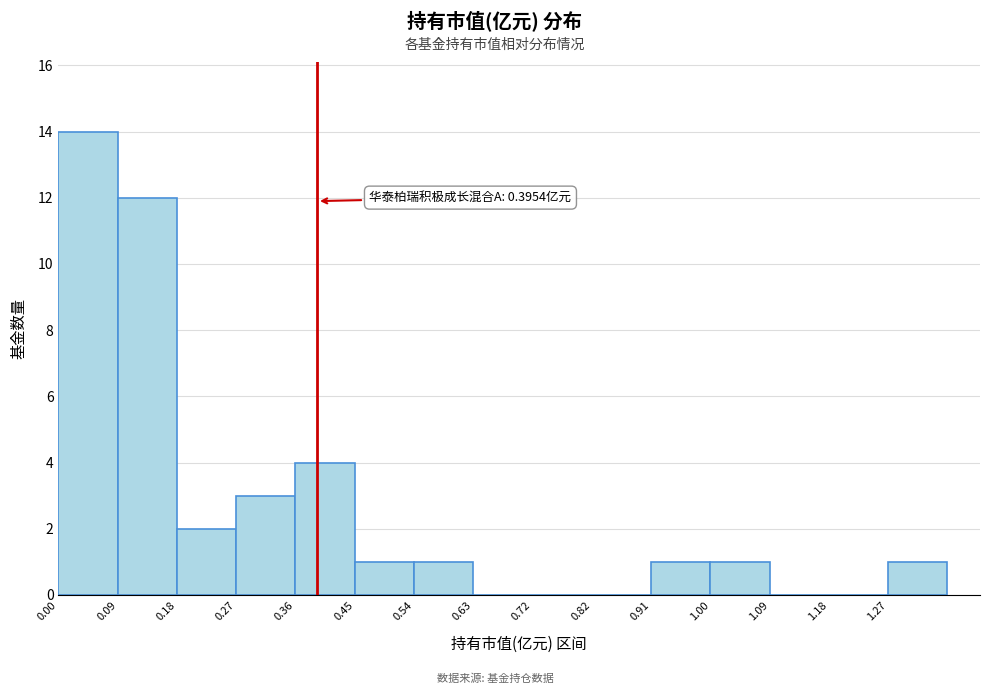

Over which range of the x-axis is the bar tallest?

0.00 to 0.09